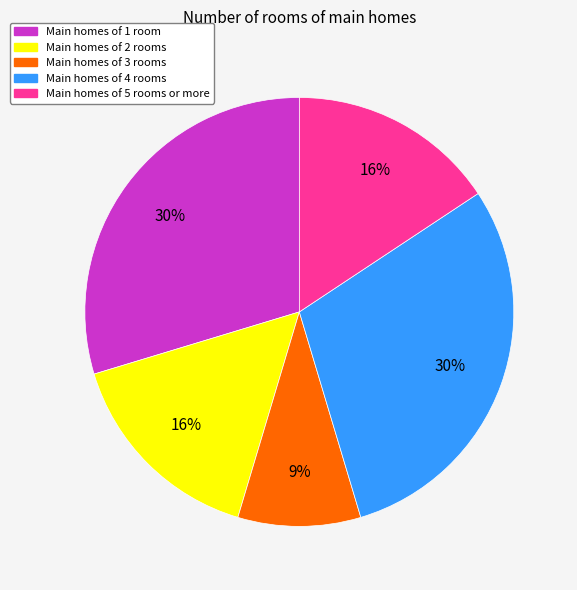

Which has a higher value, Main homes of 5 rooms or more or Main homes of 1 room?

Main homes of 1 room